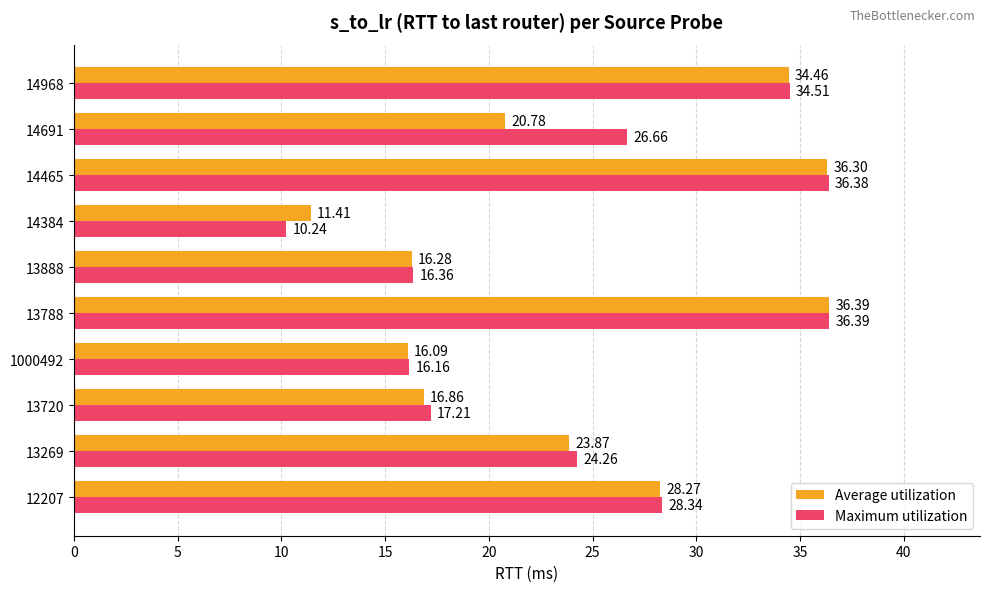

At which label does Average utilization reach its peak?

13788